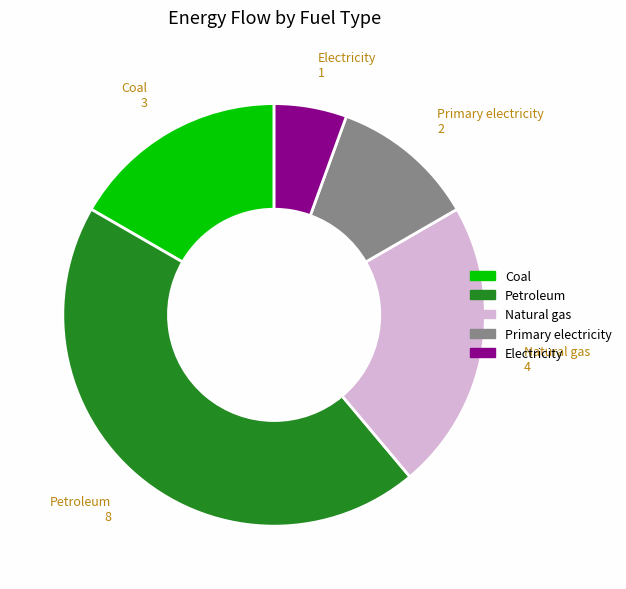

Do Electricity and Natural gas together represent more than half of the pie?

No